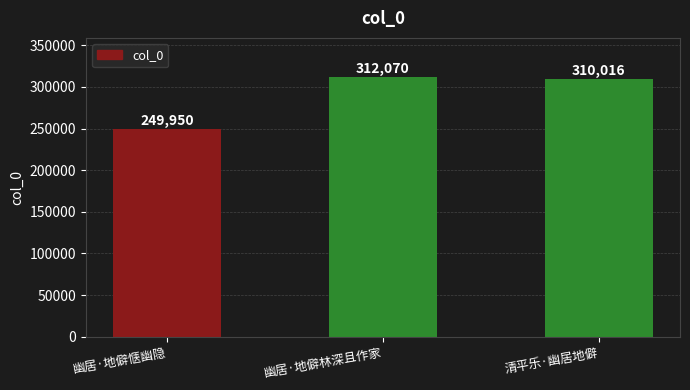

What position from the left is 幽居·地僻林深且作家?

2